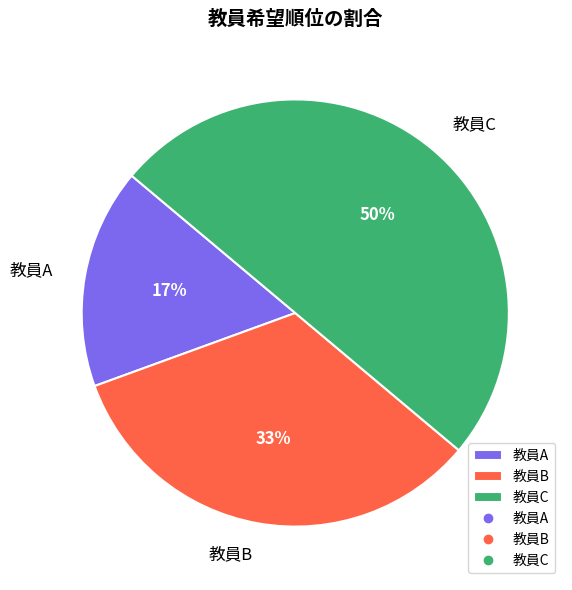

What percentage is the 教員C slice, to the nearest percent?

50%